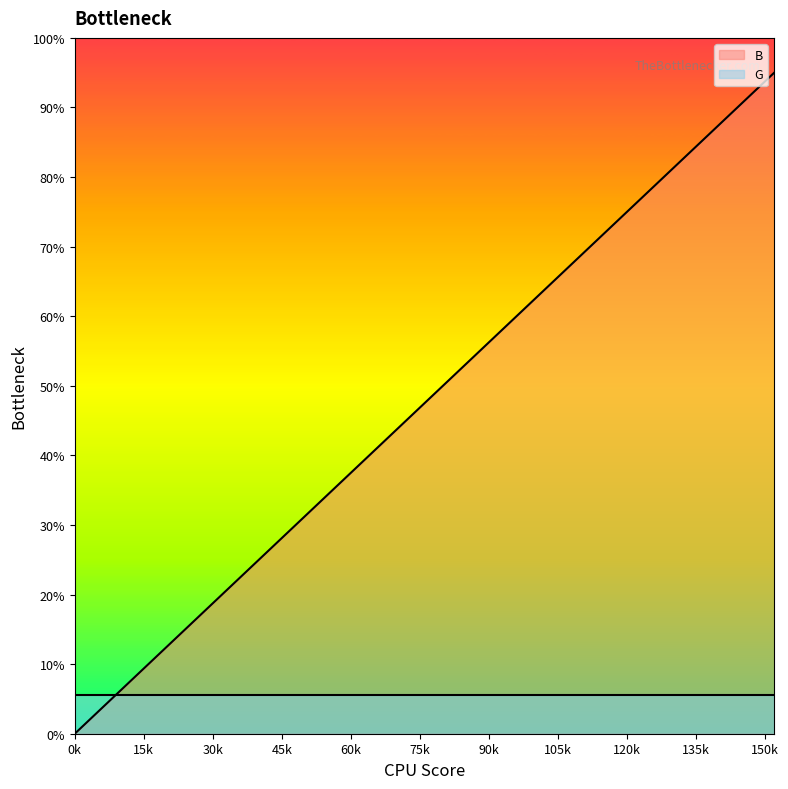

What are all the series names shown in the legend?

B, G